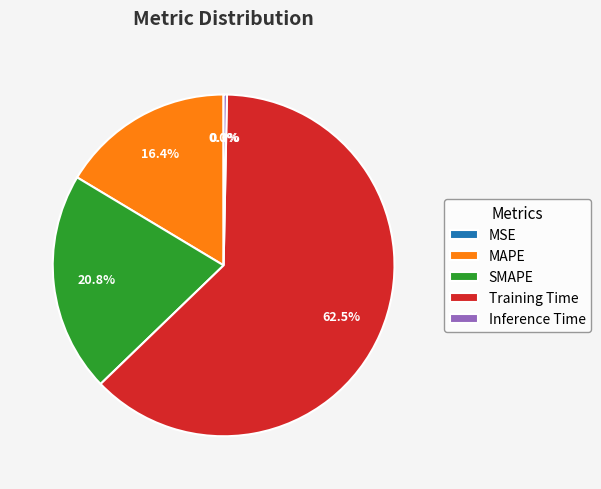

Is it true that Training Time is 55% of the pie?

False